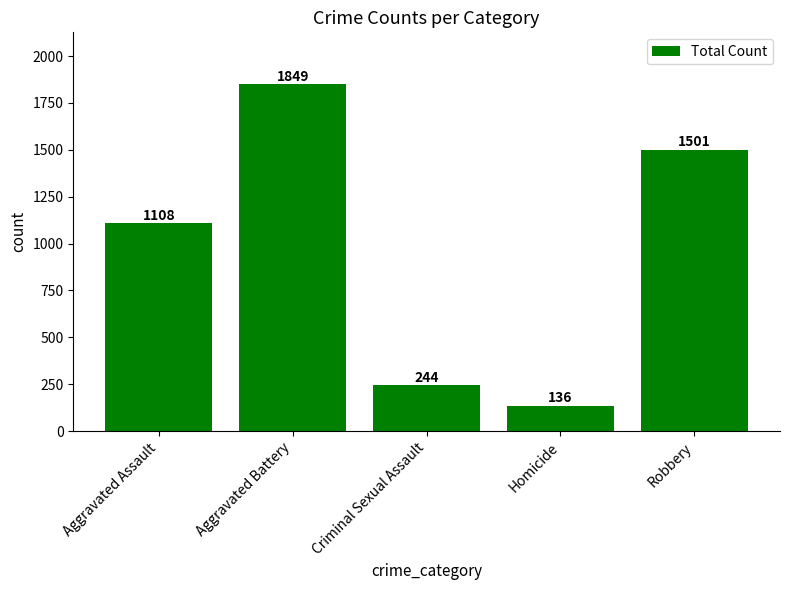

What is the label of the 5th bar from the right?

Aggravated Assault